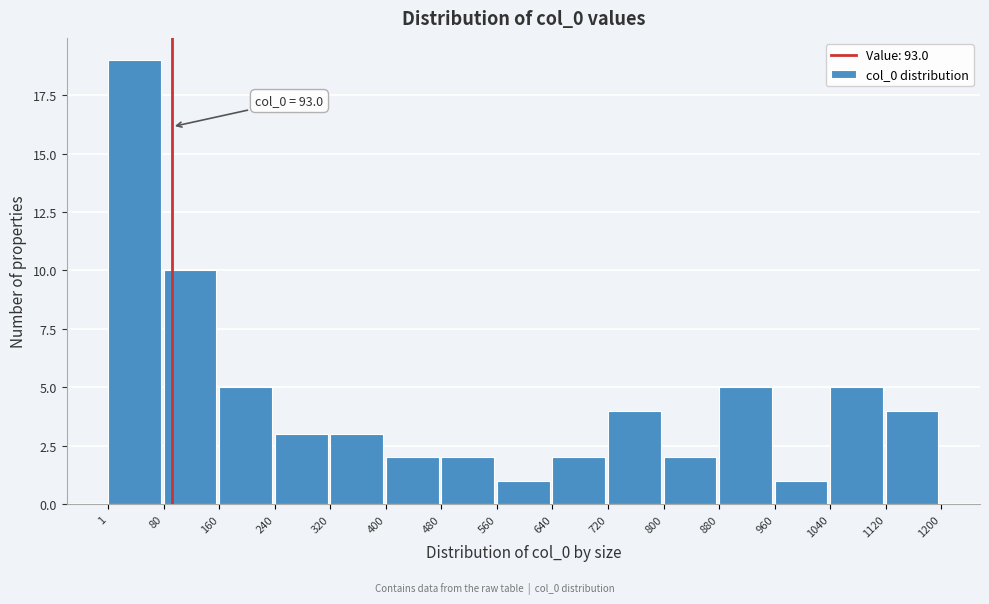

Which range on the x-axis has the tallest bar?

1 to 80